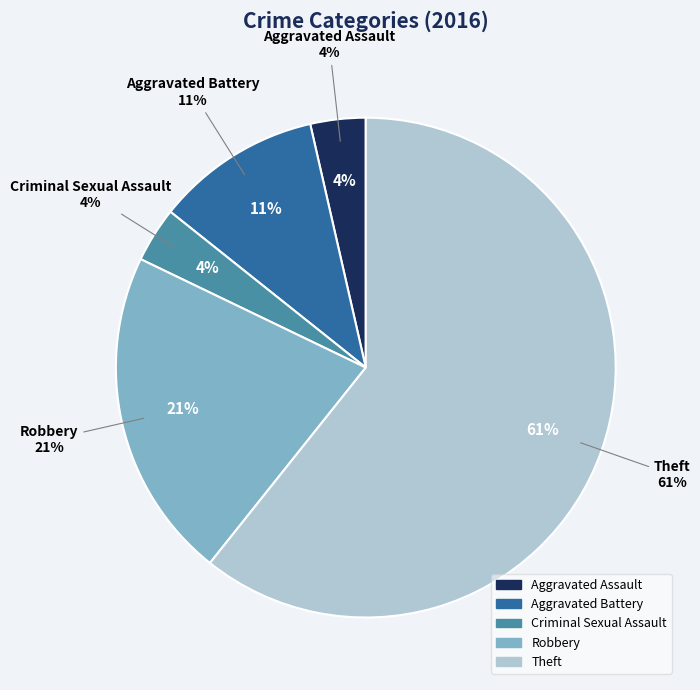

How many segments does this pie chart have?

5